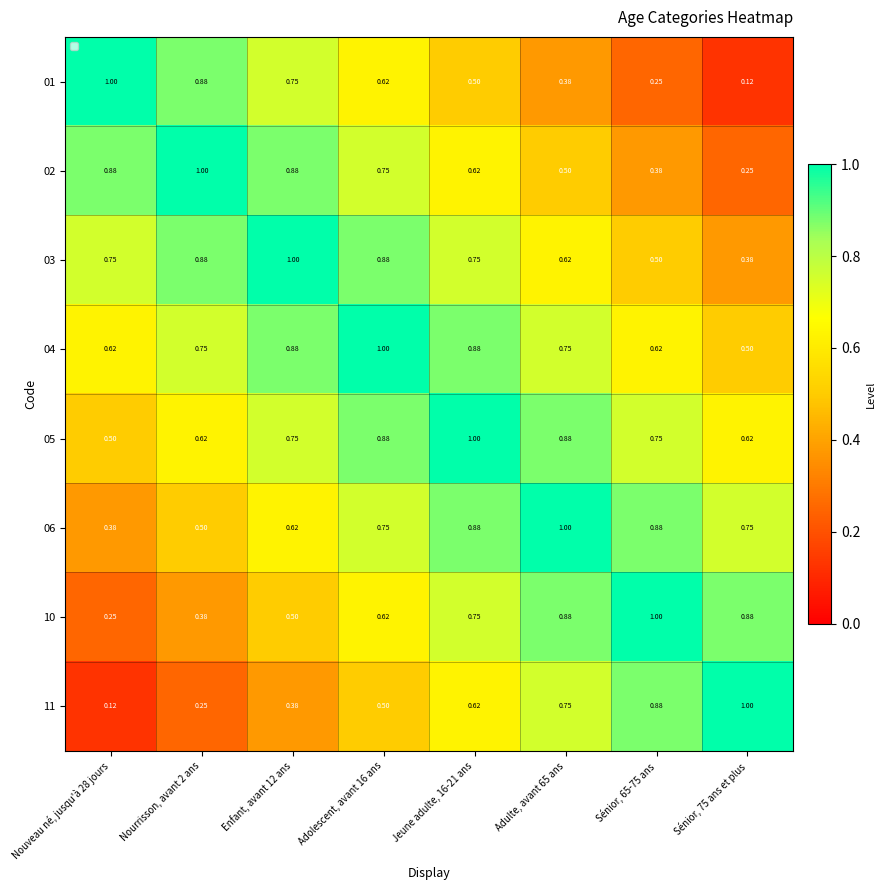

Is the value of 01 at Jeune adulte, 16-21 ans greater than the value of 06 at Adulte, avant 65 ans?

No